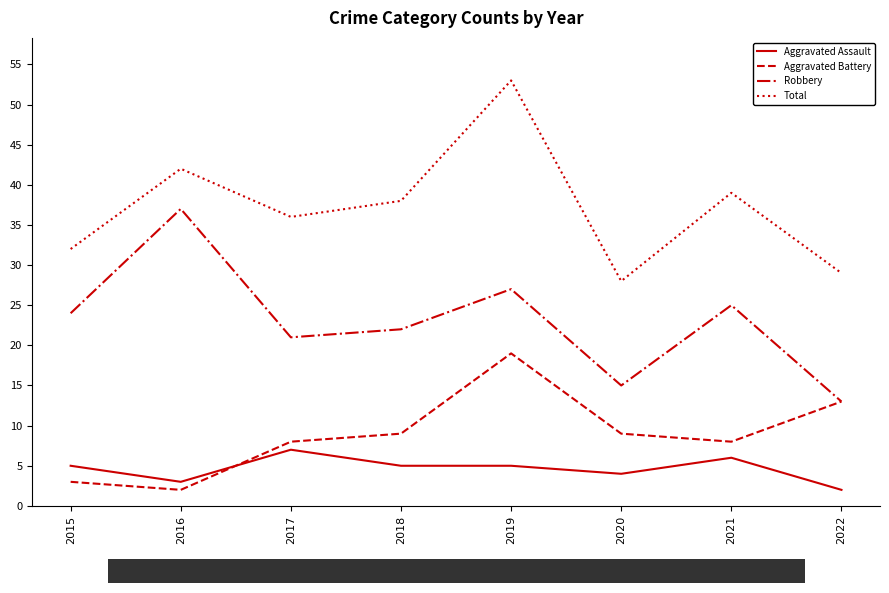

The value of Aggravated Battery at 2020 is 14. True or false?

False